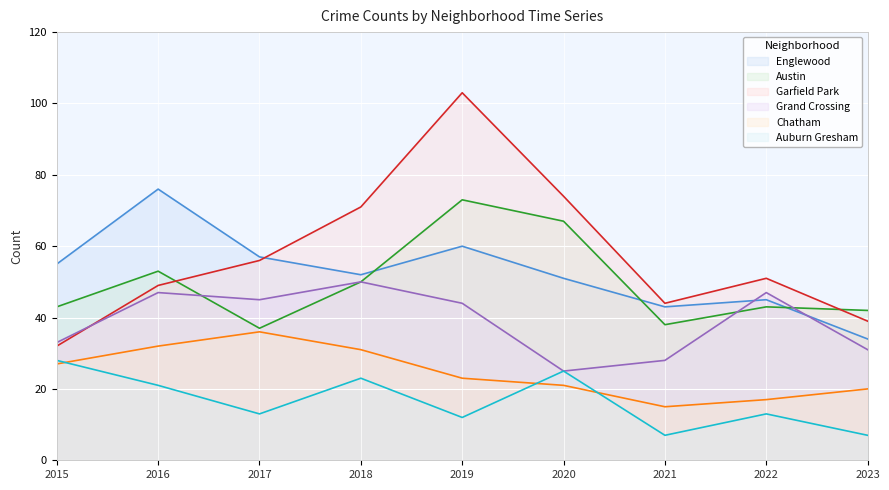

The Auburn Gresham series shows 21 at 2016. True or false?

True